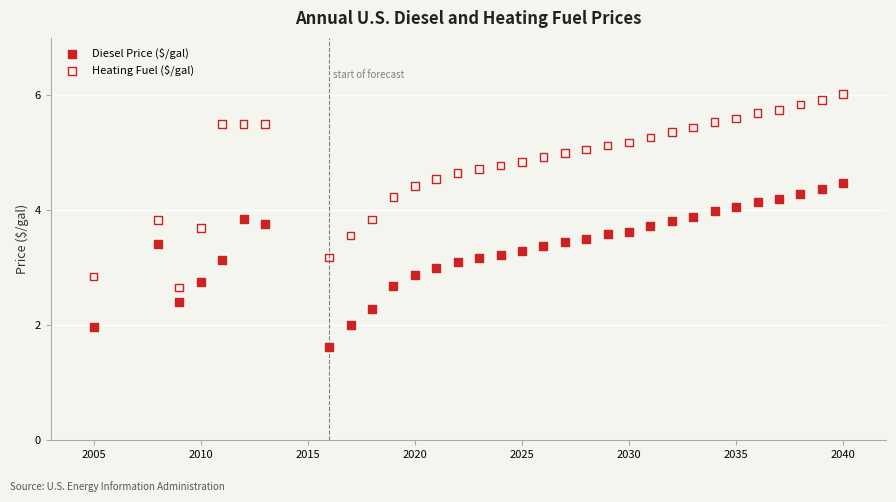

Which series has the largest Y range (max minus min)?

Heating Fuel ($/gal)